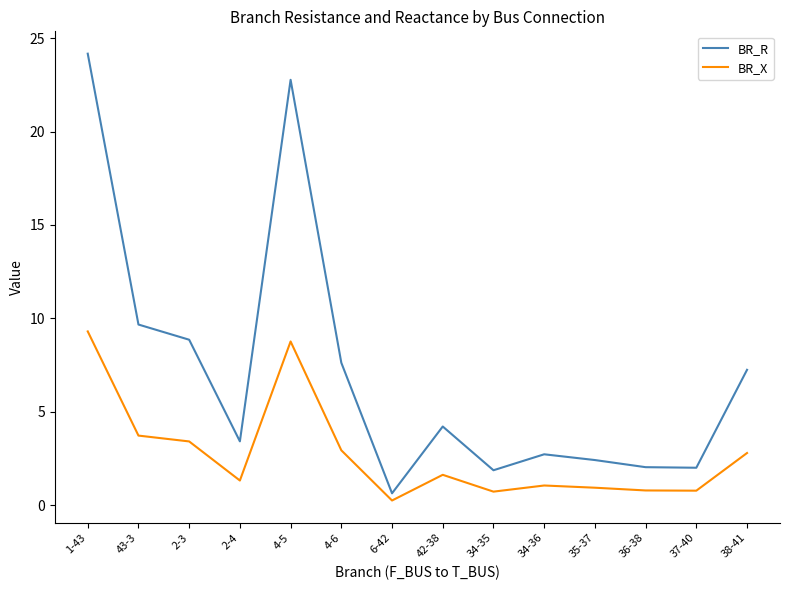

What is the smallest value displayed?

0.2